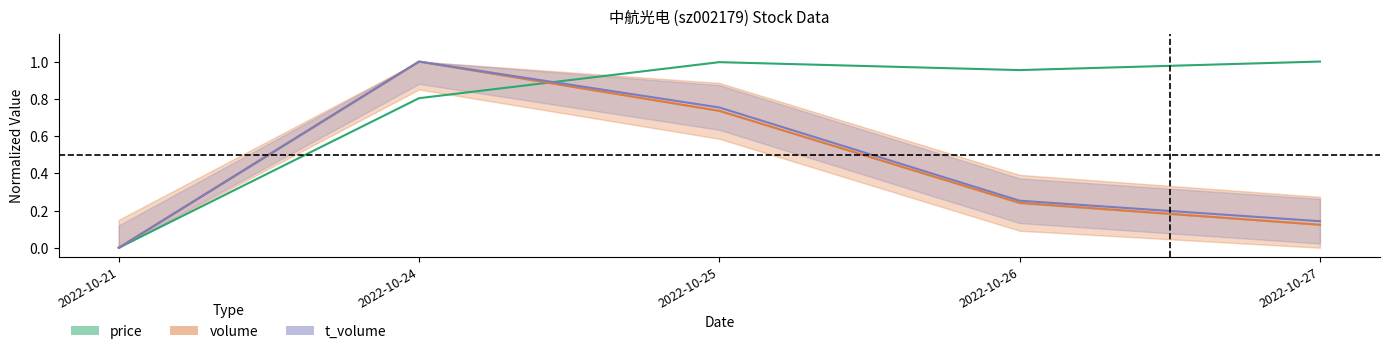

Between 2022-10-25 and 2022-10-26, which series saw the biggest shift?

t_volume